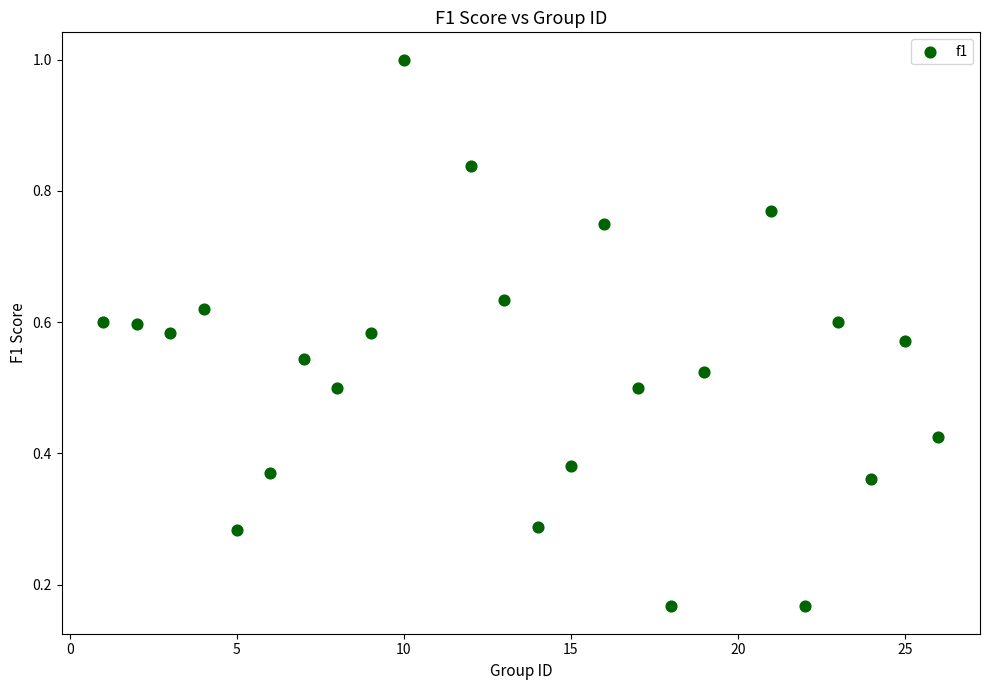

What is the range of X values (max minus min)?

25.0